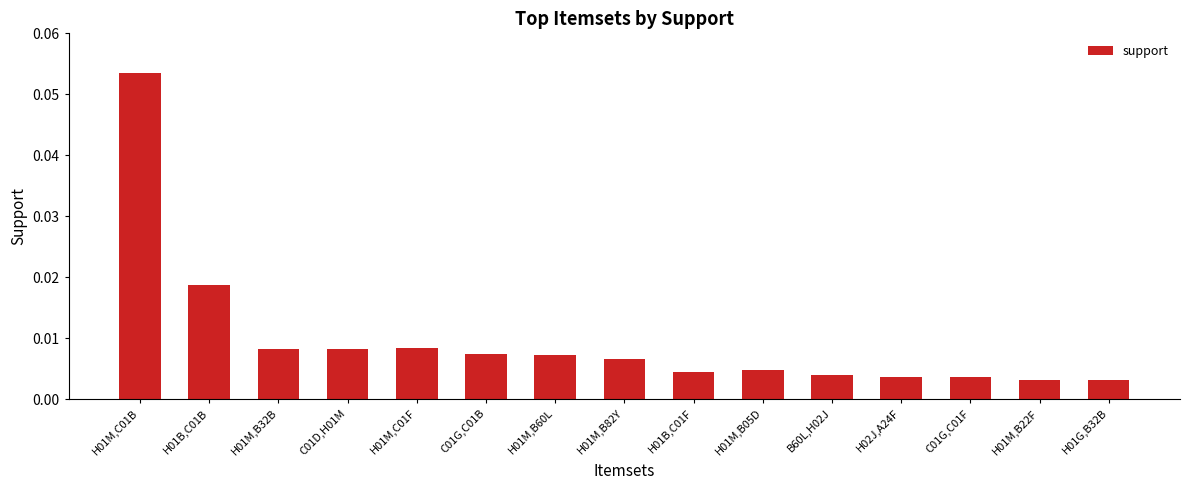

What position from the left is H01M,C01B?

1